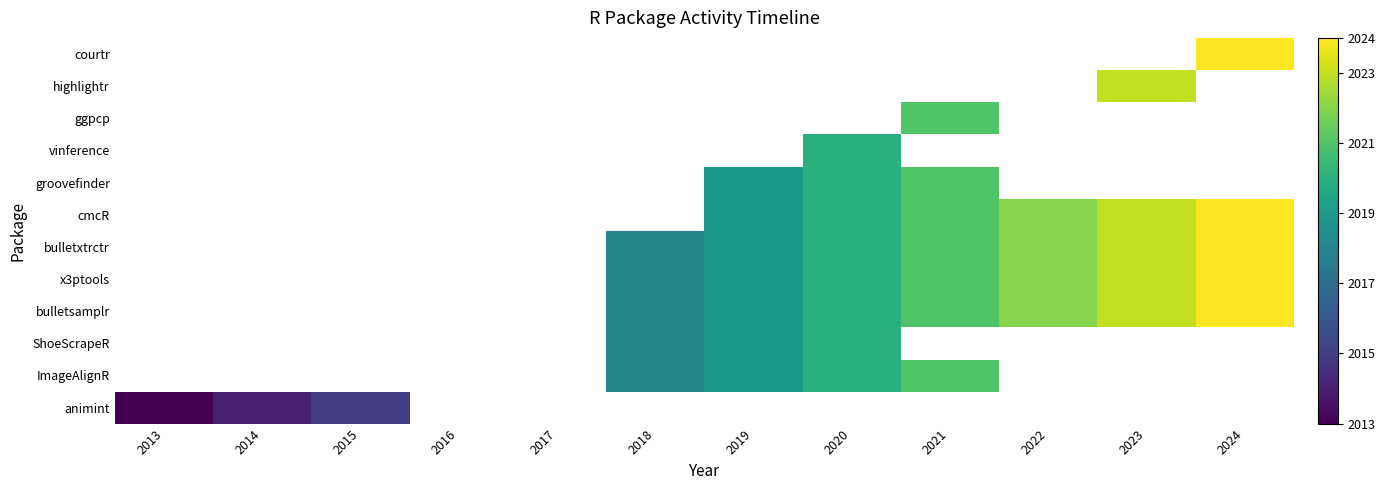

What is the minimum value shown in the chart?

2013.0